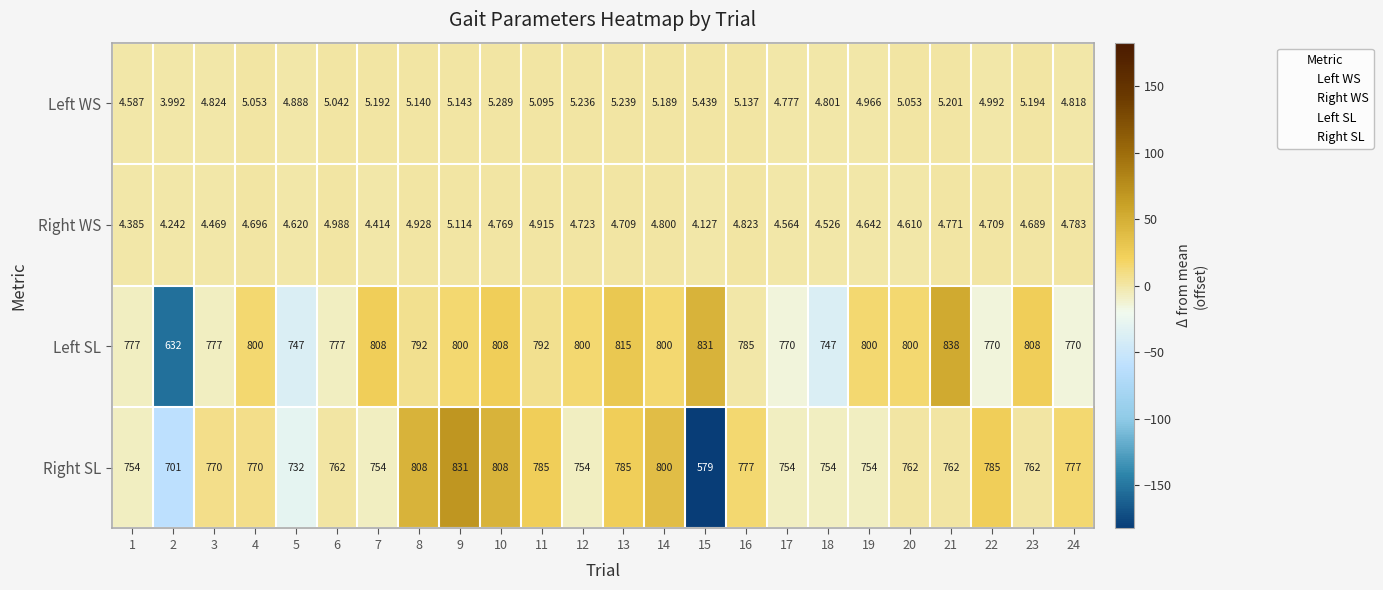

At 12, list the series in order from largest to smallest.

Left SL, Right SL, Left WS, Right WS